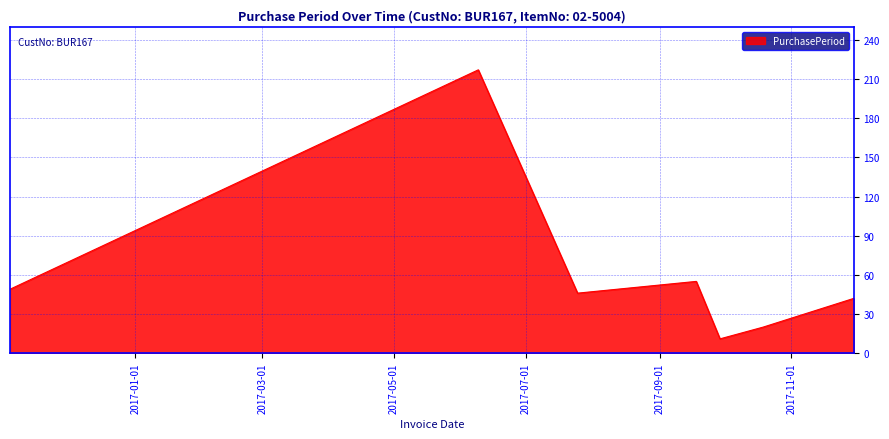

What is the minimum value shown in the chart?

11